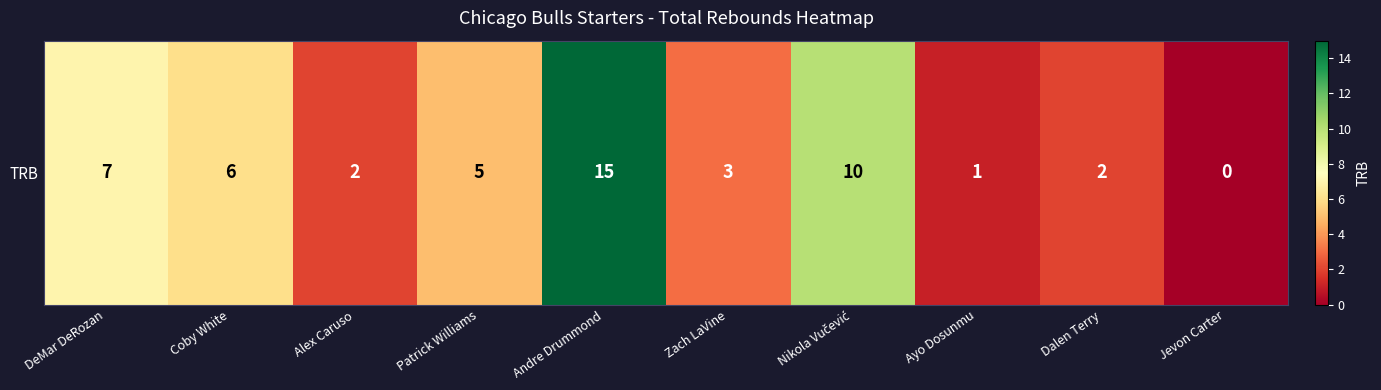

Is it true that the value at DeMar DeRozan is 4?

False